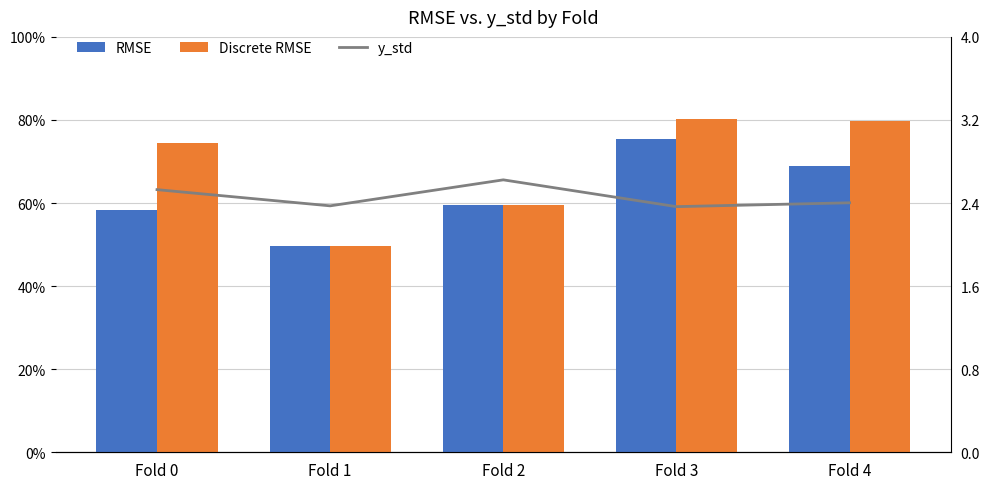

At Fold 4, list the series in order from smallest to largest.

RMSE, Discrete RMSE, y_std